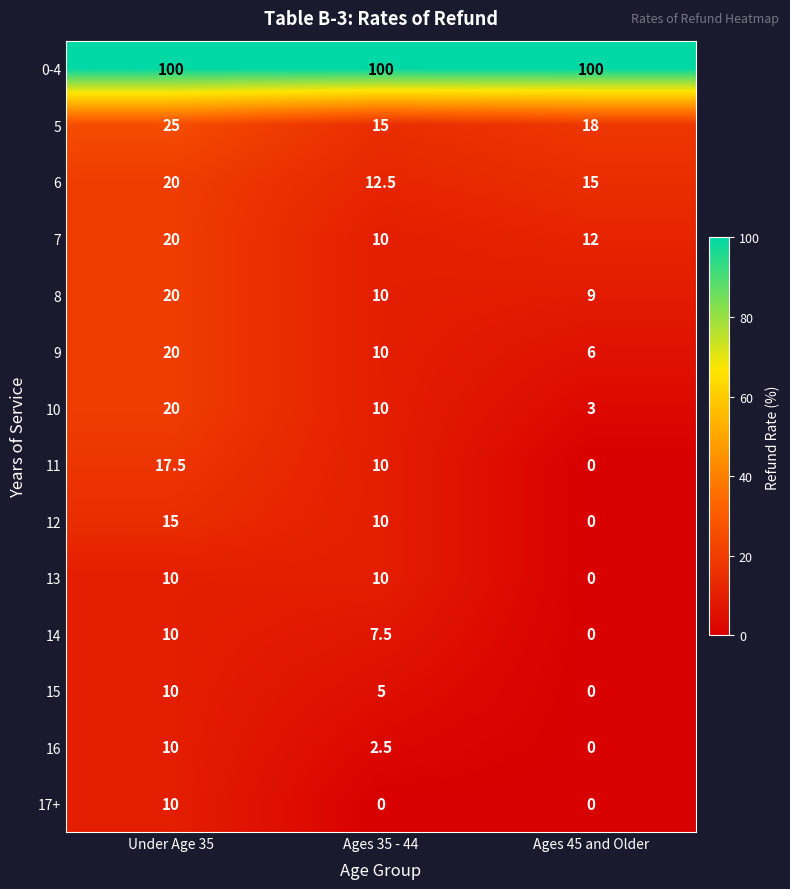

At which category is the sum across all series the highest?

Under Age 35